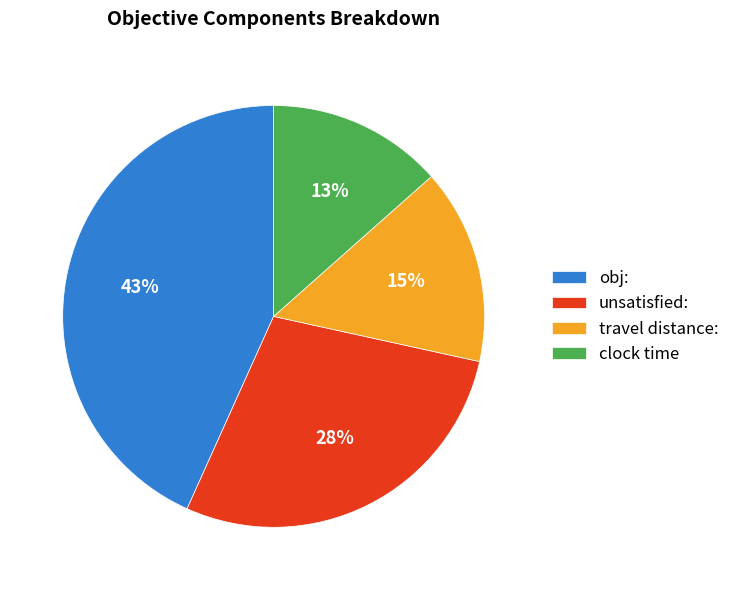

Does unsatisfied: represent more than half of the total?

No